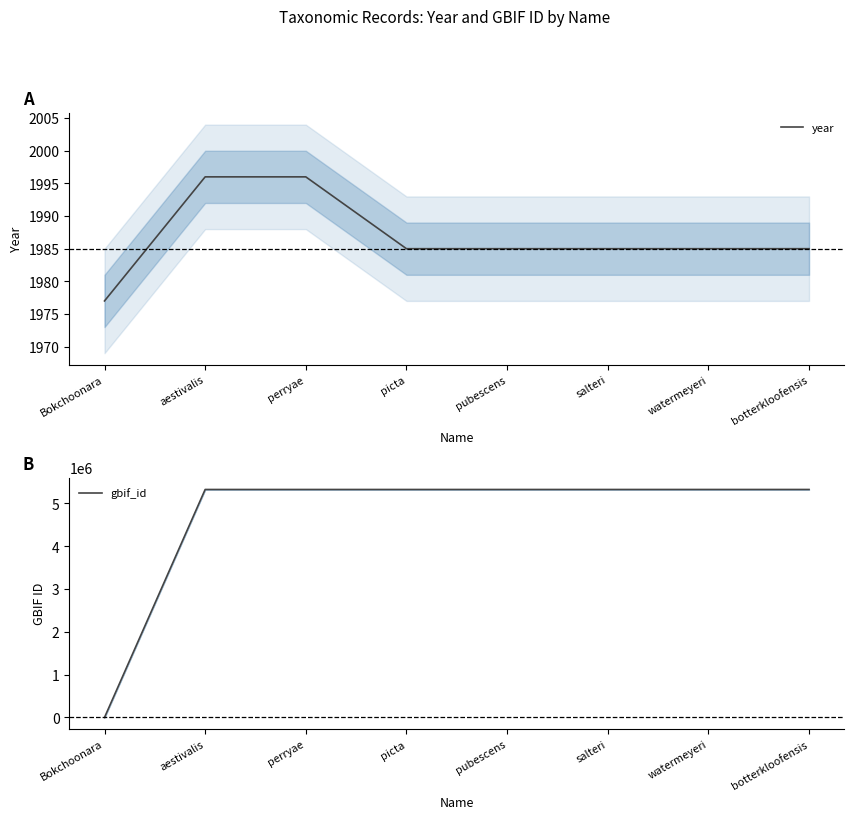

What is the average value of the gbif_id series?

4660885